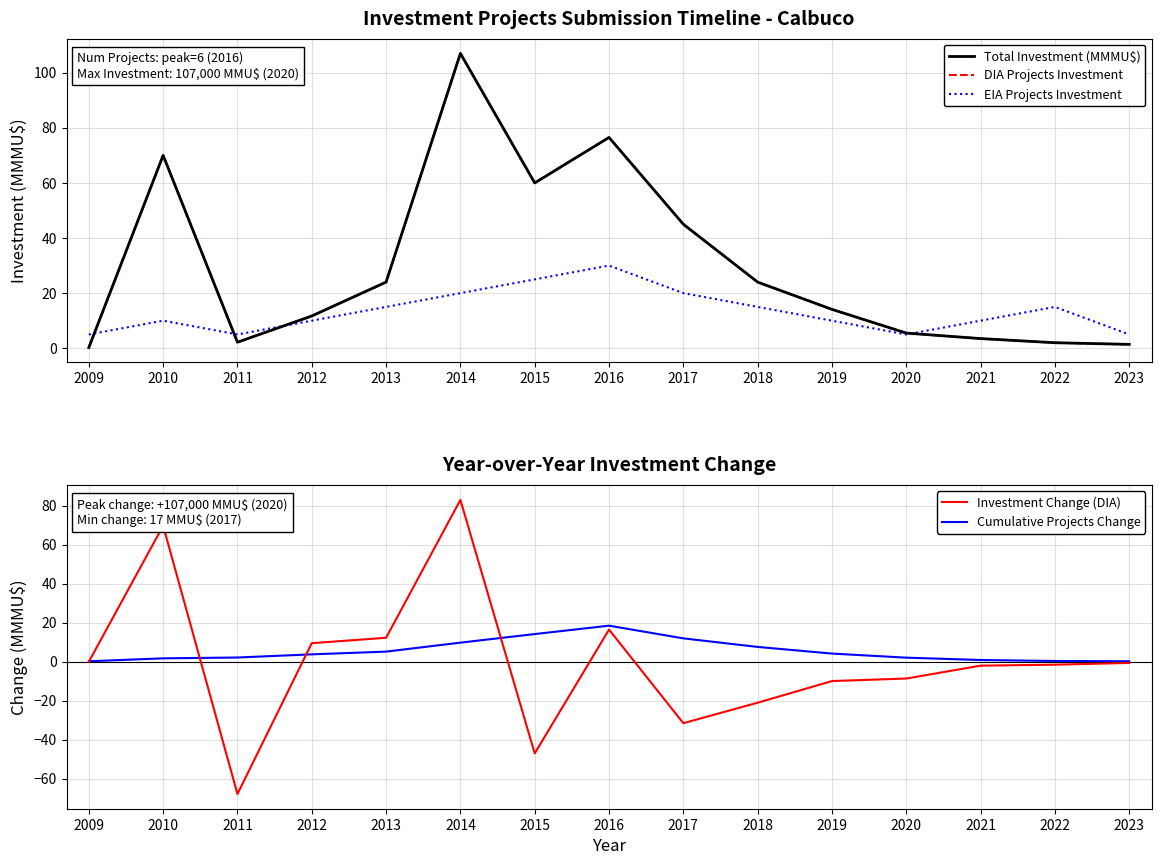

In EIA Projects Investment, how many points are lower than both neighbors (excluding endpoints)?

2